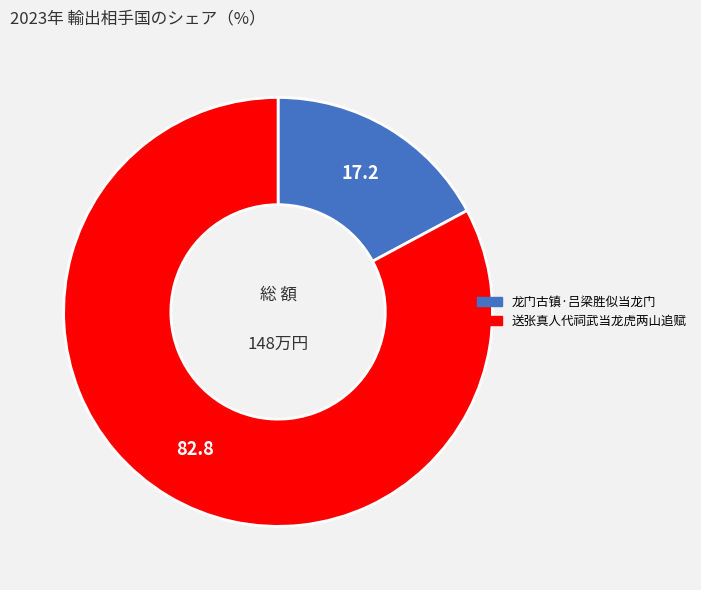

Is it true that 龙门古镇·吕梁胜似当龙门 is 17% of the pie?

True